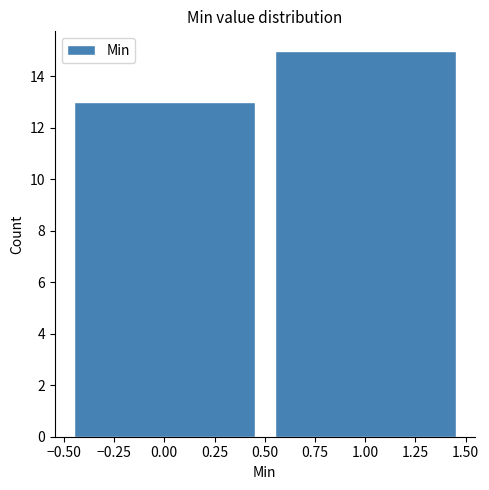

Reading left to right, list every bar in this chart as the range it spans on the x-axis followed by its height. The values are not printed on the chart, so give them approximately, as read against the axis.

-0.50 to 0.50: 13
0.50 to 1.50: 15